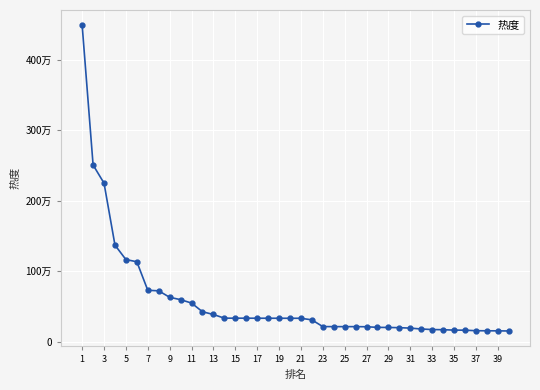

Does the chart display data point markers on the line(s)?

Yes